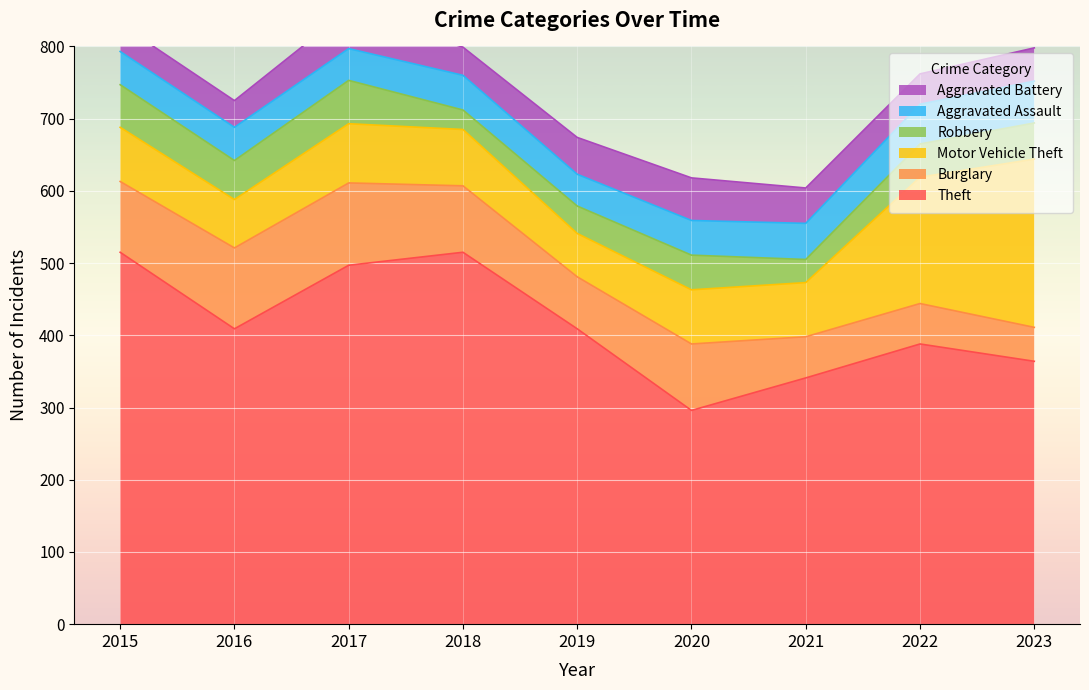

True or false: Burglary and Motor Vehicle Theft intersect in this chart.

True